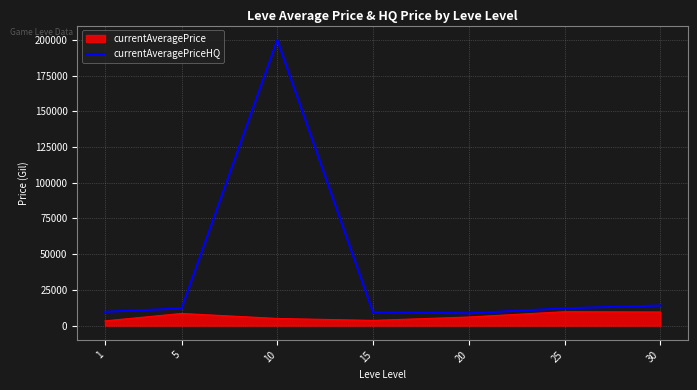

What is the difference between the second highest and minimum values in the currentAveragePrice series?

6224.0